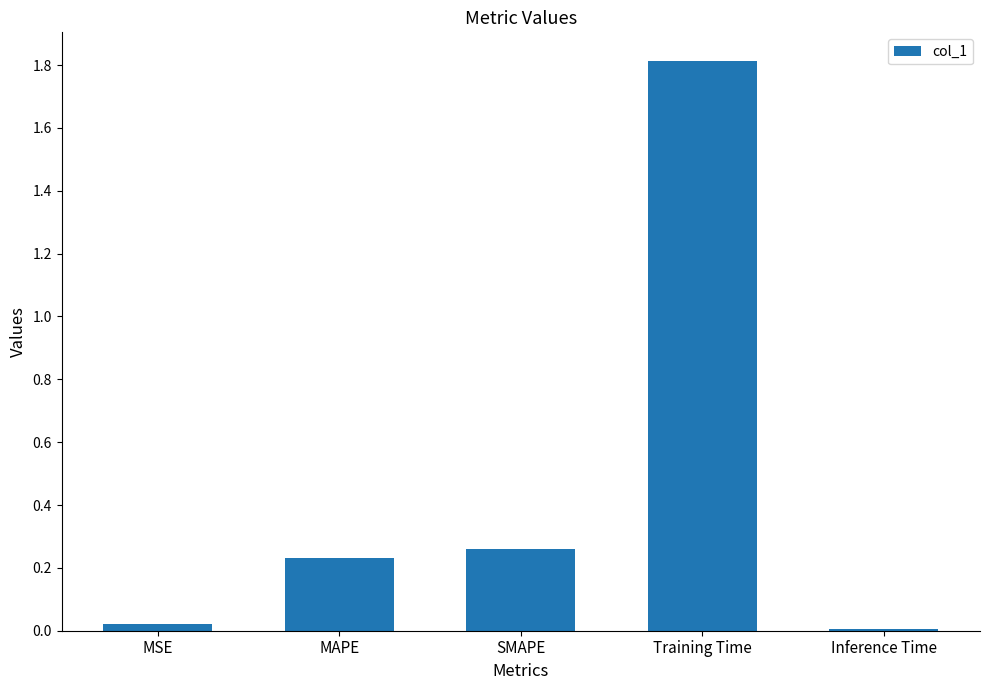

What is the label of the 3rd bar from the left?

SMAPE